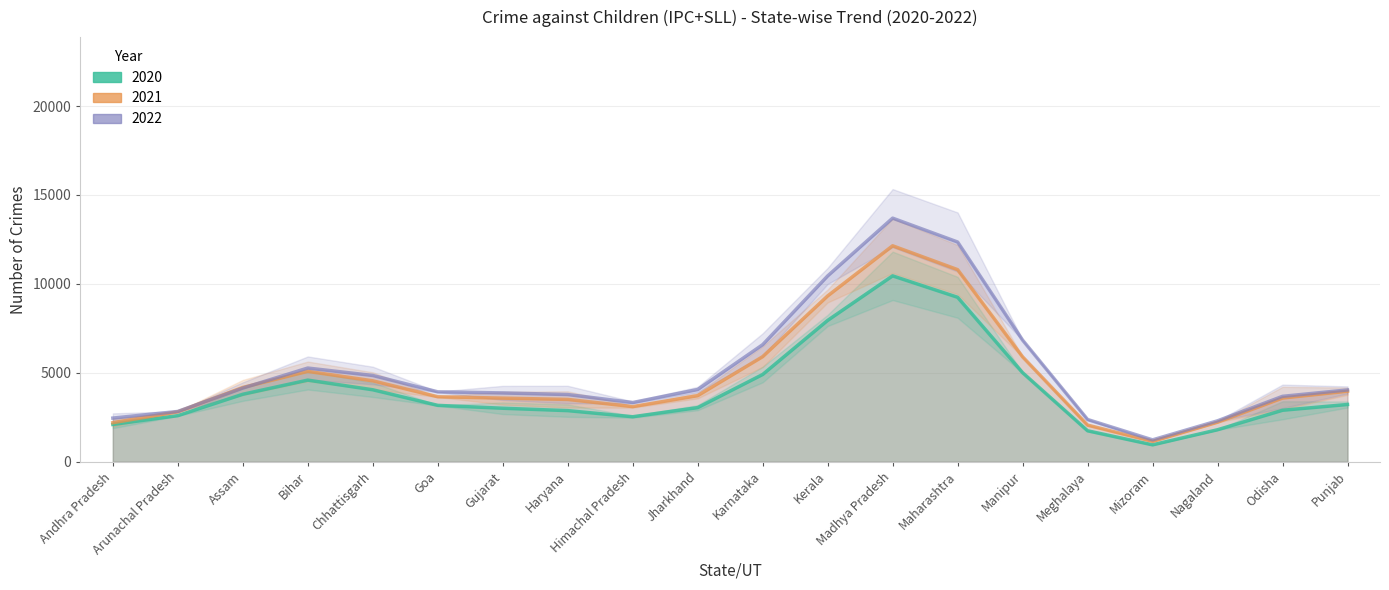

Between Madhya Pradesh and Andhra Pradesh, which is larger?

Madhya Pradesh